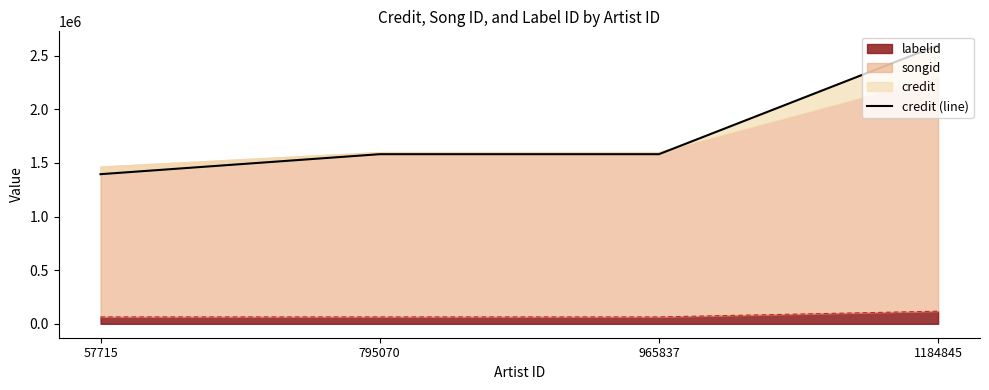

Does the chart have visible grid lines?

No